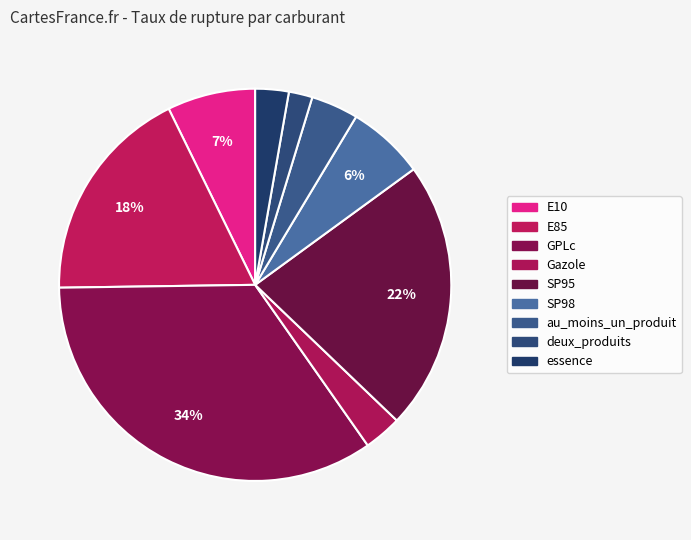

To the nearest percent, what is the average slice percentage?

11%